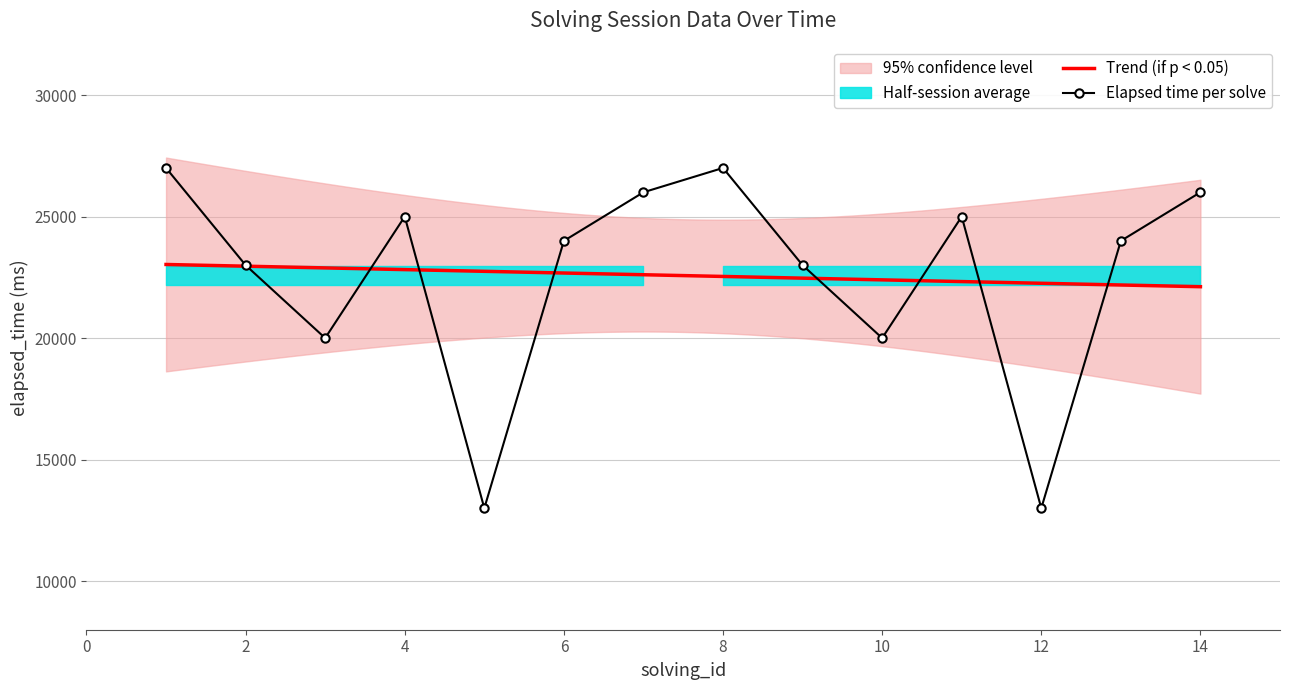

True or false: the data shows 14003 at 11.

False